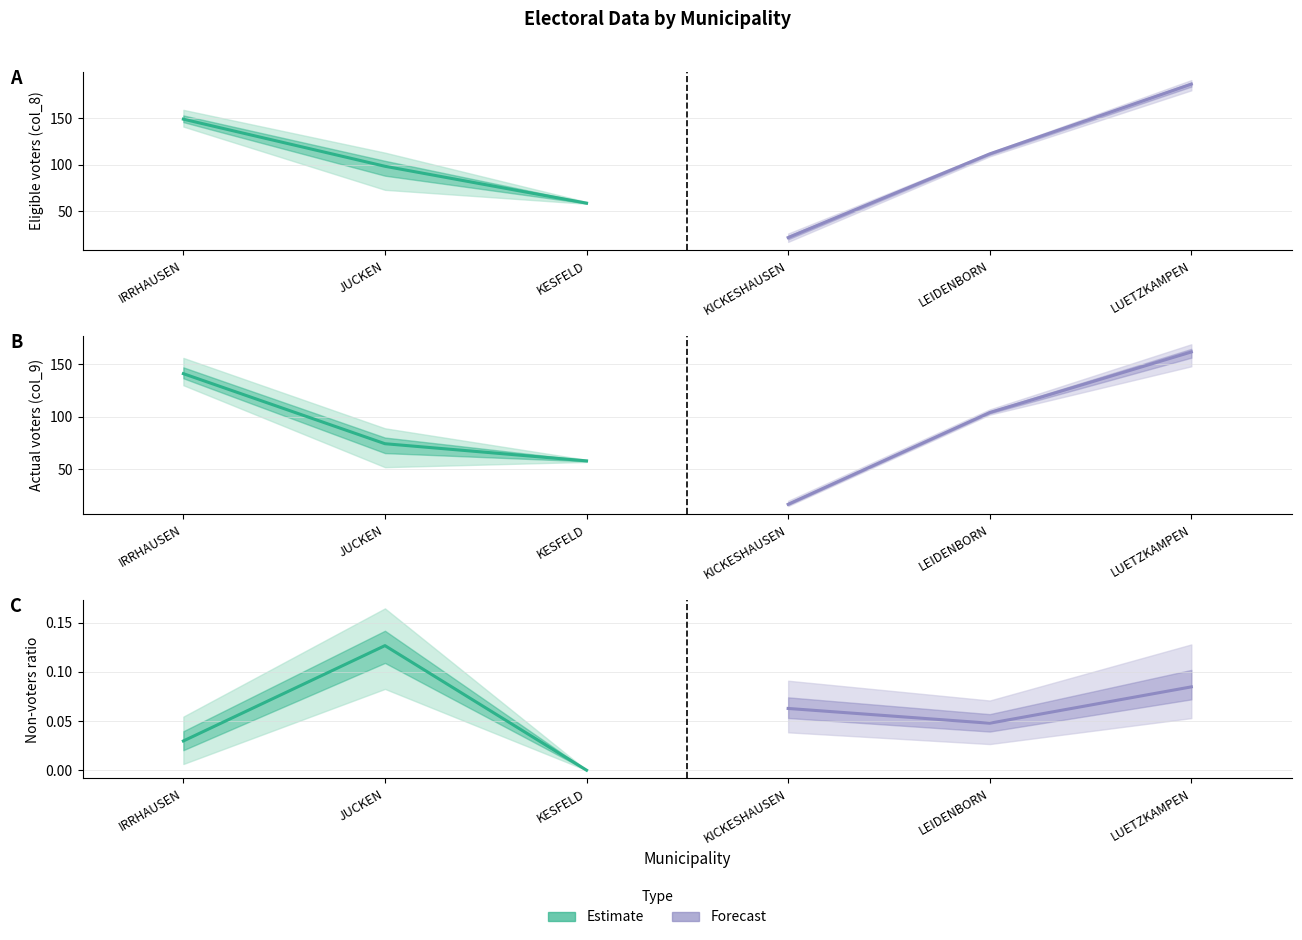

What is the total value across all series at JUCKEN?

0.2